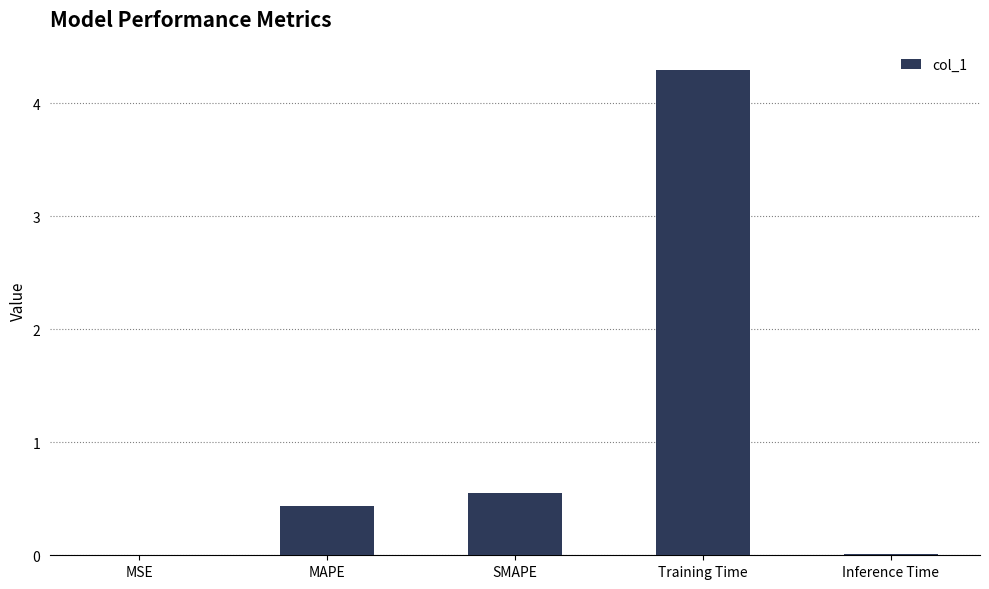

What is the change in value from MSE to SMAPE?

+0.6